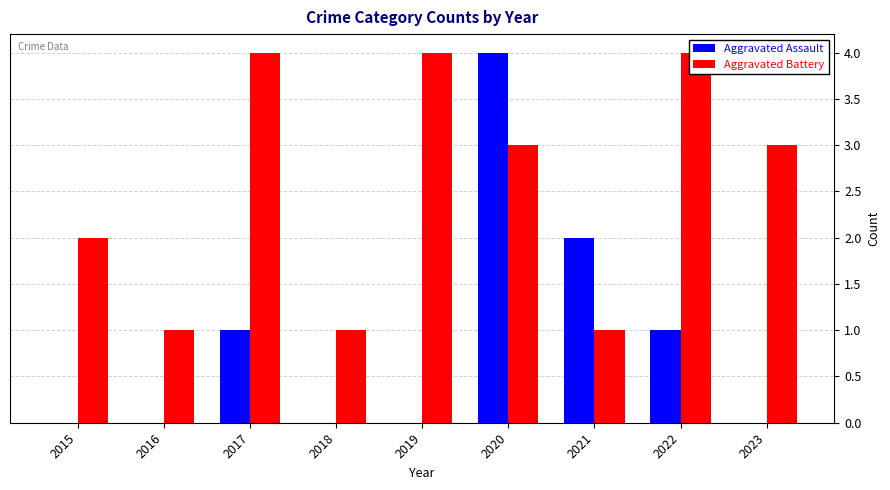

How many data points does each series have?

9